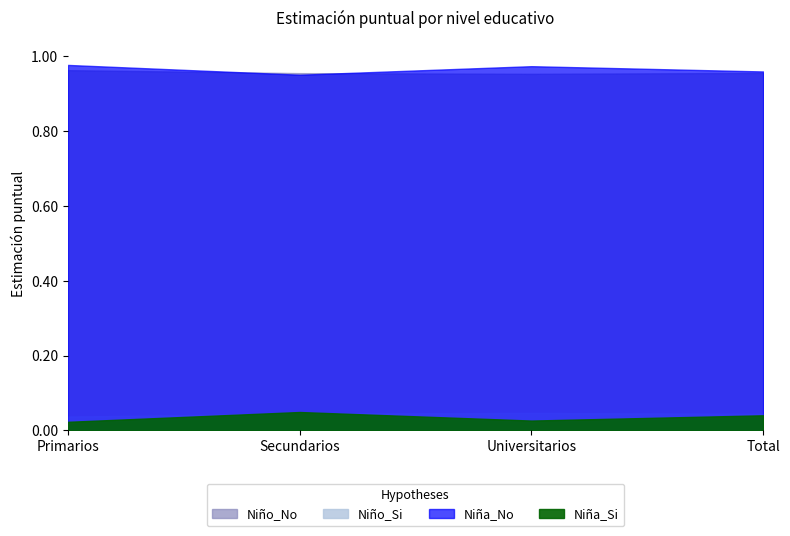

Between Total and Primarios, which is larger?

Total